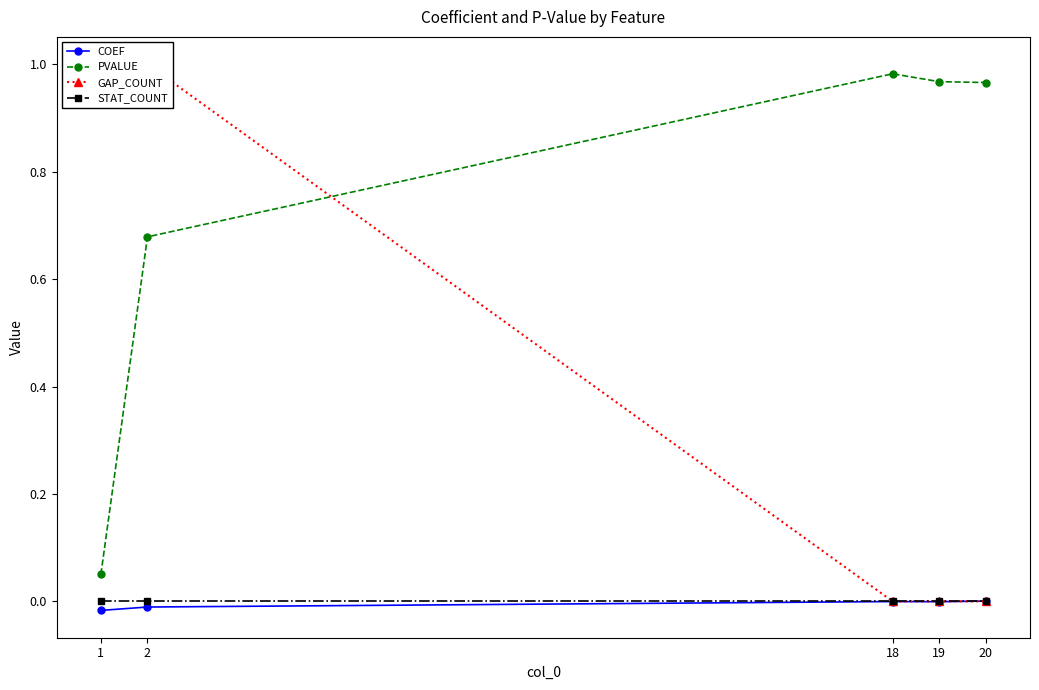

Reading right to left, list all the values displayed in this chart.

COEF: 20=0.0	19=-0.0	18=-0.0	2=-0.0	1=-0.0
PVALUE: 20=1.0	19=1.0	18=1.0	2=0.7	1=0.1
GAP_COUNT: 20=0.0	19=0.0	18=0.0	2=1.0	1=1.0
STAT_COUNT: 20=0.0	19=0.0	18=0.0	2=0.0	1=0.0